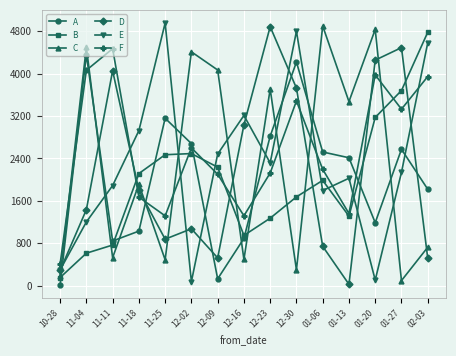

Is it true that D equals 876.0 at 11-25?

True